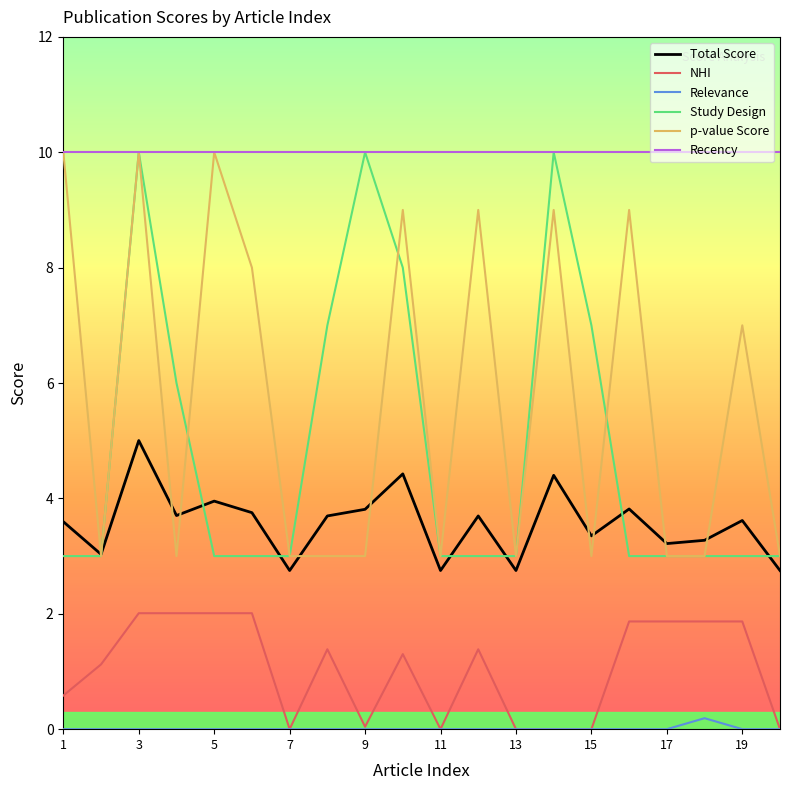

Which series has the largest total across all categories?

Recency